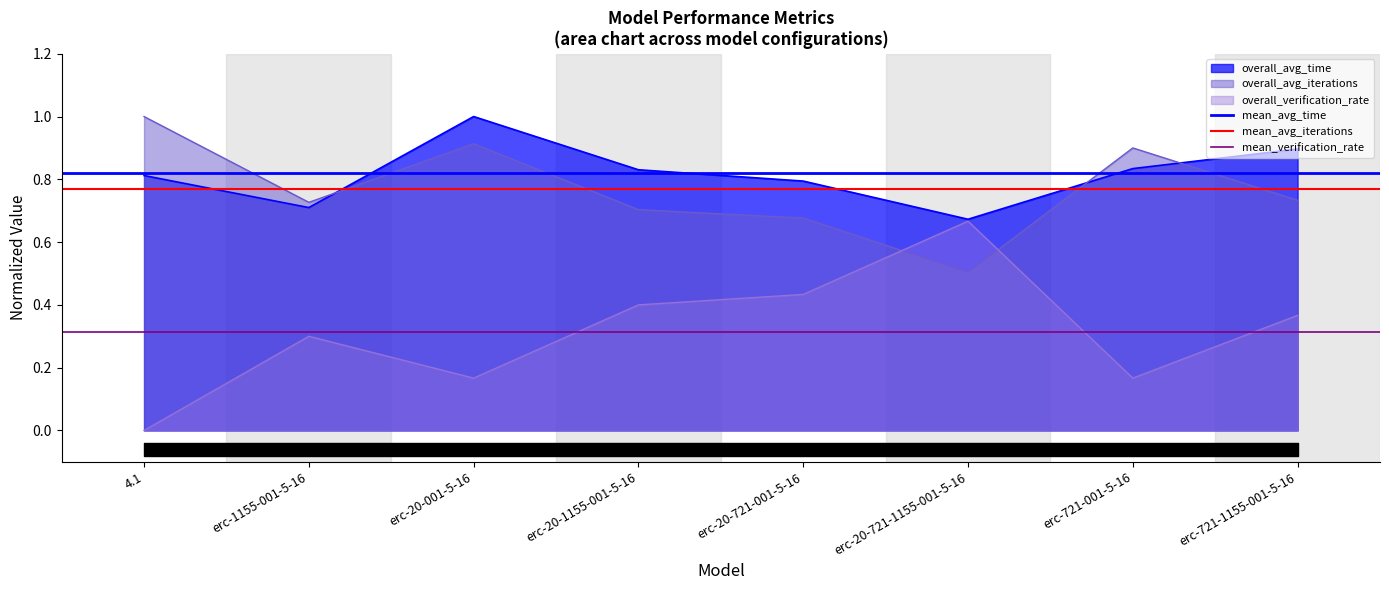

What position from the right is erc-1155-001-5-16?

1